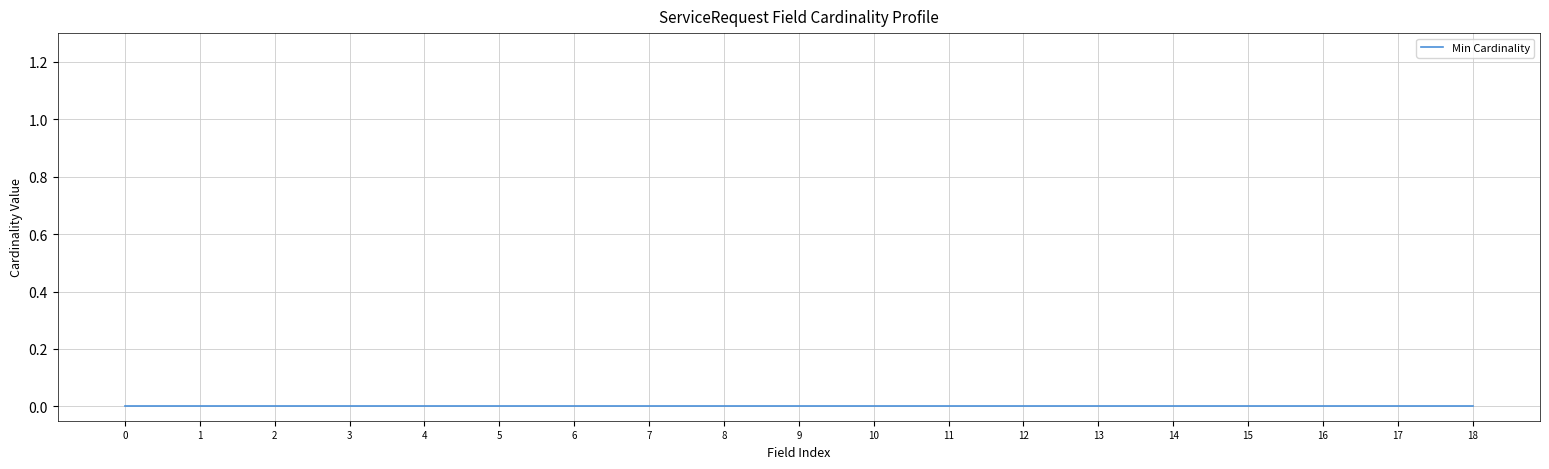

True or false: Min Cardinality and Max Cardinality cross at least once.

False